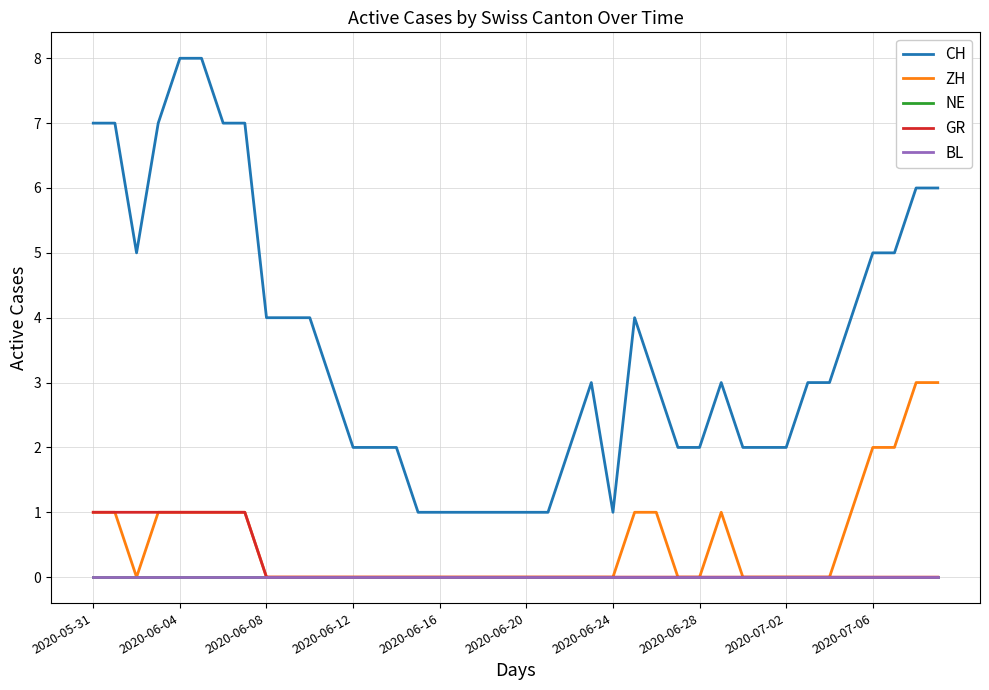

Is this an area chart (filled region under the line)?

No